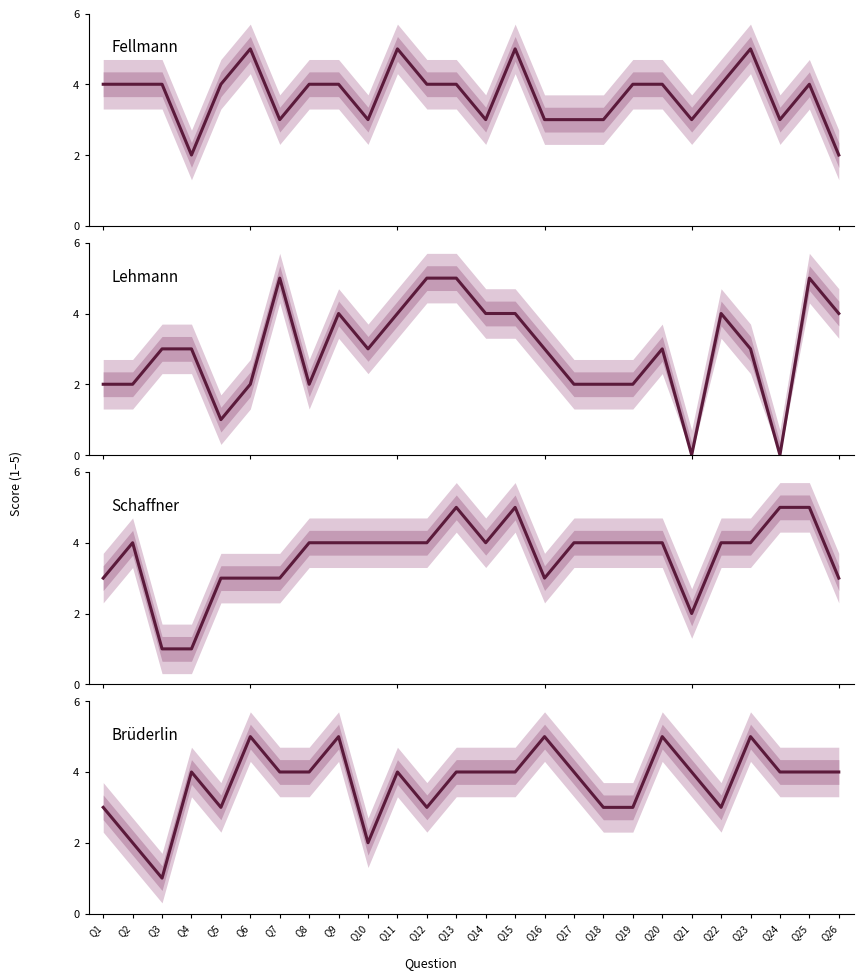

Reading right to left, extract all data points from this chart.

Fellmann: Q26=2	Q25=4	Q24=3	Q23=5	Q22=4	Q21=3	Q20=4	Q19=4	Q18=3	Q17=3	Q16=3	Q15=5	Q14=3	Q13=4	Q12=4	Q11=5	Q10=3	Q9=4	Q8=4	Q7=3	Q6=5	Q5=4	Q4=2	Q3=4	Q2=4	Q1=4
Lehmann: Q26=4	Q25=5	Q24=0	Q23=3	Q22=4	Q21=0	Q20=3	Q19=2	Q18=2	Q17=2	Q16=3	Q15=4	Q14=4	Q13=5	Q12=5	Q11=4	Q10=3	Q9=4	Q8=2	Q7=5	Q6=2	Q5=1	Q4=3	Q3=3	Q2=2	Q1=2
Schaffner: Q26=3	Q25=5	Q24=5	Q23=4	Q22=4	Q21=2	Q20=4	Q19=4	Q18=4	Q17=4	Q16=3	Q15=5	Q14=4	Q13=5	Q12=4	Q11=4	Q10=4	Q9=4	Q8=4	Q7=3	Q6=3	Q5=3	Q4=1	Q3=1	Q2=4	Q1=3
Brüderlin: Q26=4	Q25=4	Q24=4	Q23=5	Q22=3	Q21=4	Q20=5	Q19=3	Q18=3	Q17=4	Q16=5	Q15=4	Q14=4	Q13=4	Q12=3	Q11=4	Q10=2	Q9=5	Q8=4	Q7=4	Q6=5	Q5=3	Q4=4	Q3=1	Q2=2	Q1=3